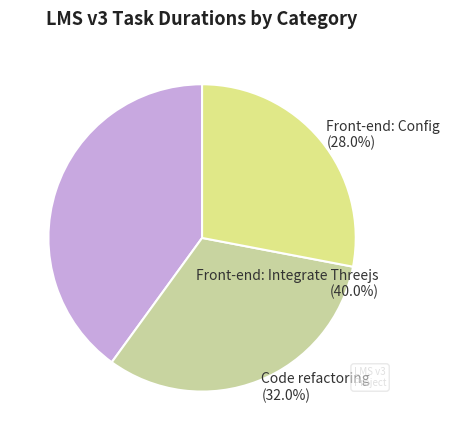

To the nearest percent, what is the difference between the largest and smallest slice percentages?

12%